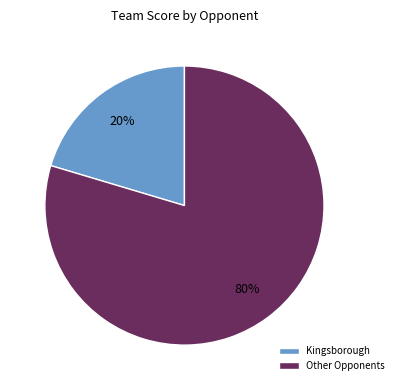

Between Kingsborough and Other Opponents, which is larger?

Other Opponents